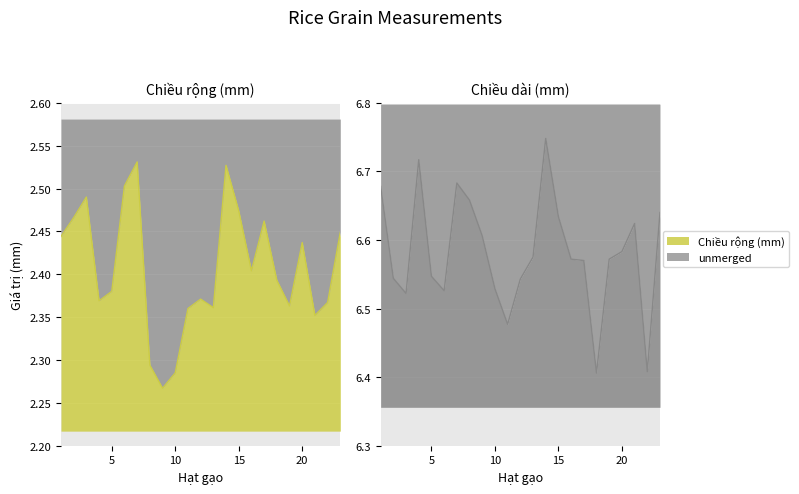

Which series has the widest spread of values?

Chiều dài (mm)